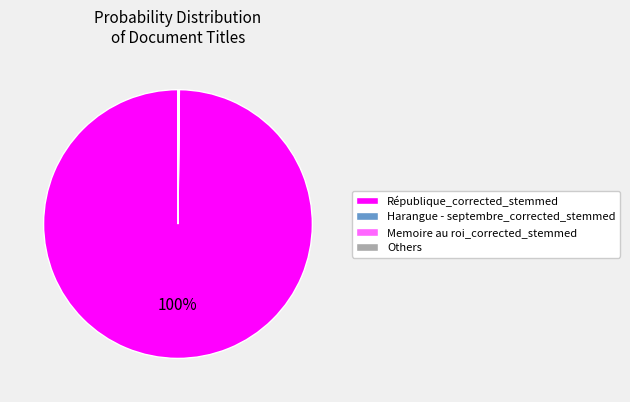

Does any single category account for the majority?

Yes